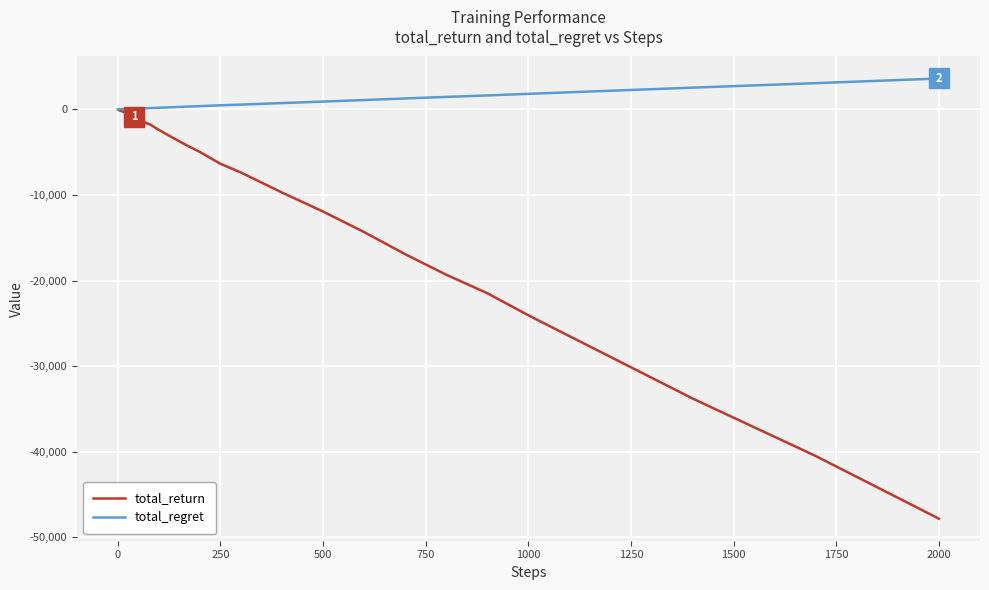

Which series has the largest range (max minus min)?

total_return